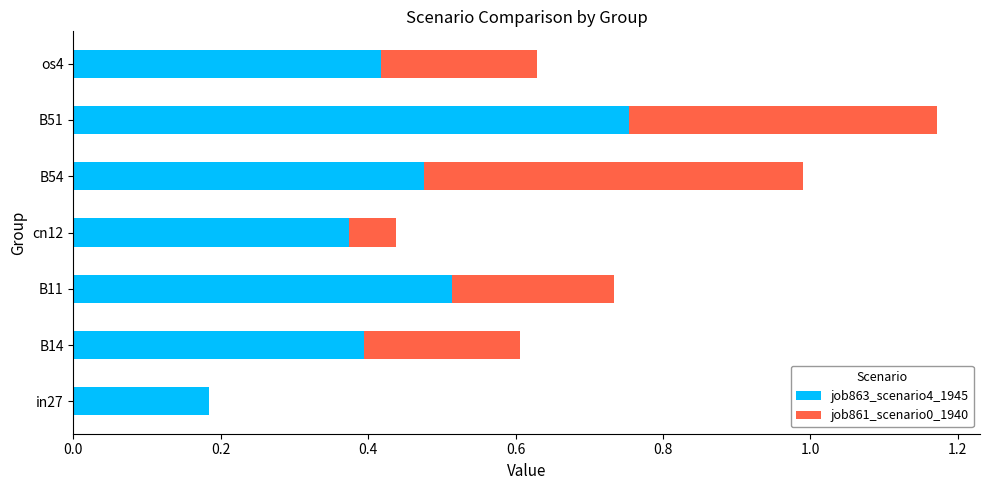

At which category is the sum across all series the highest?

B51